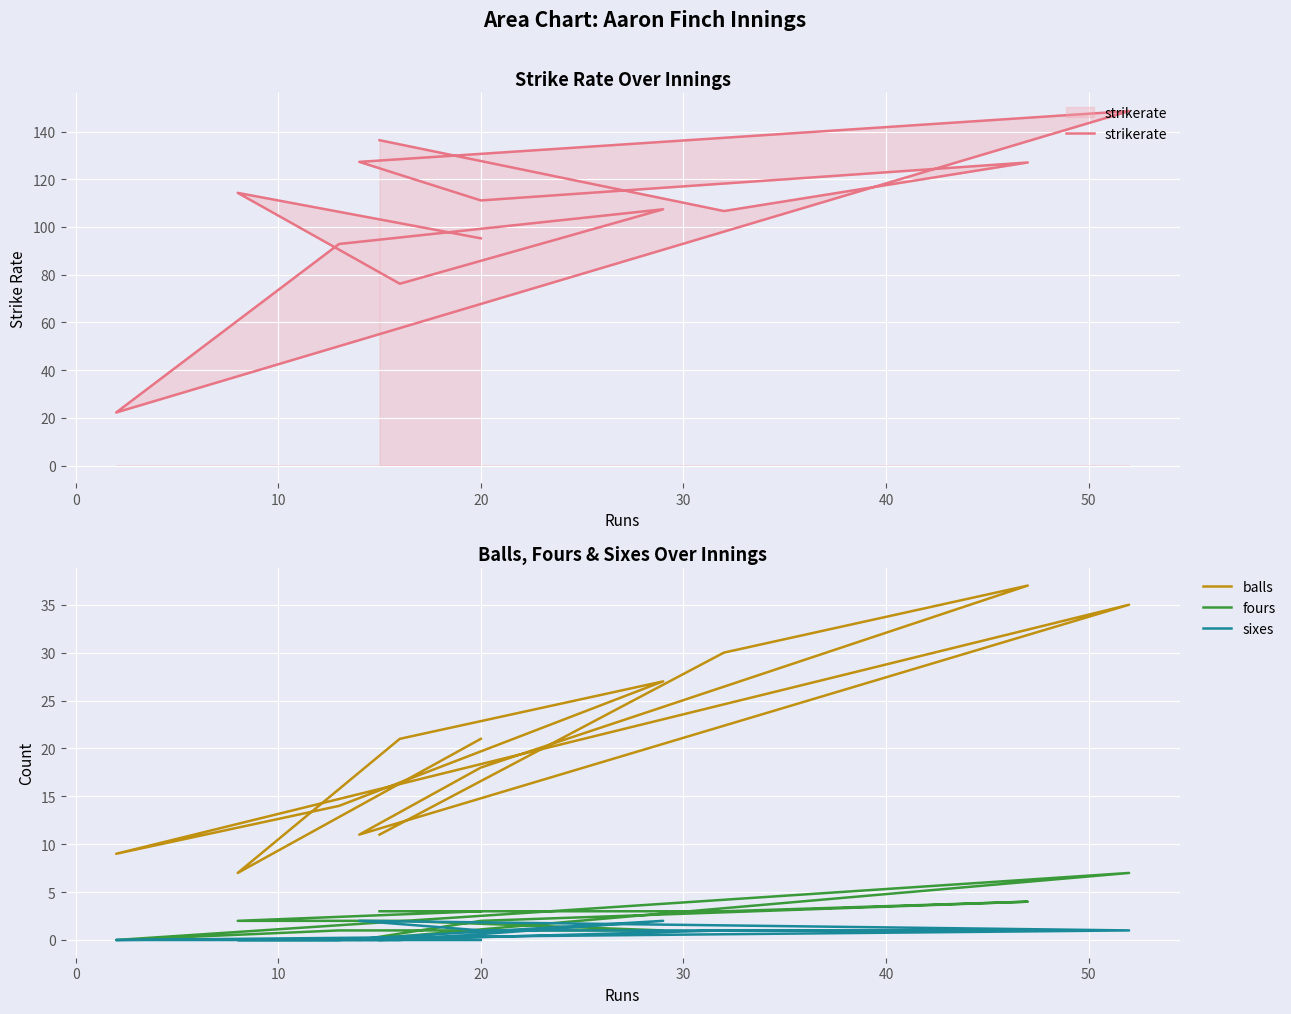

True or false: balls and fours intersect in this chart.

False